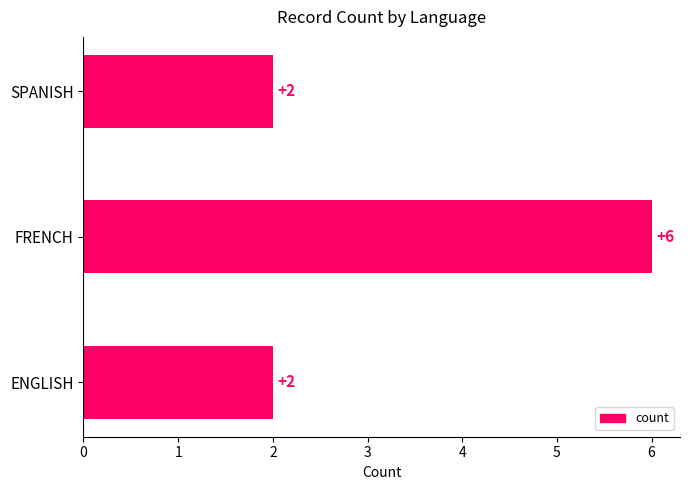

Is it true that the value at ENGLISH is 3?

False